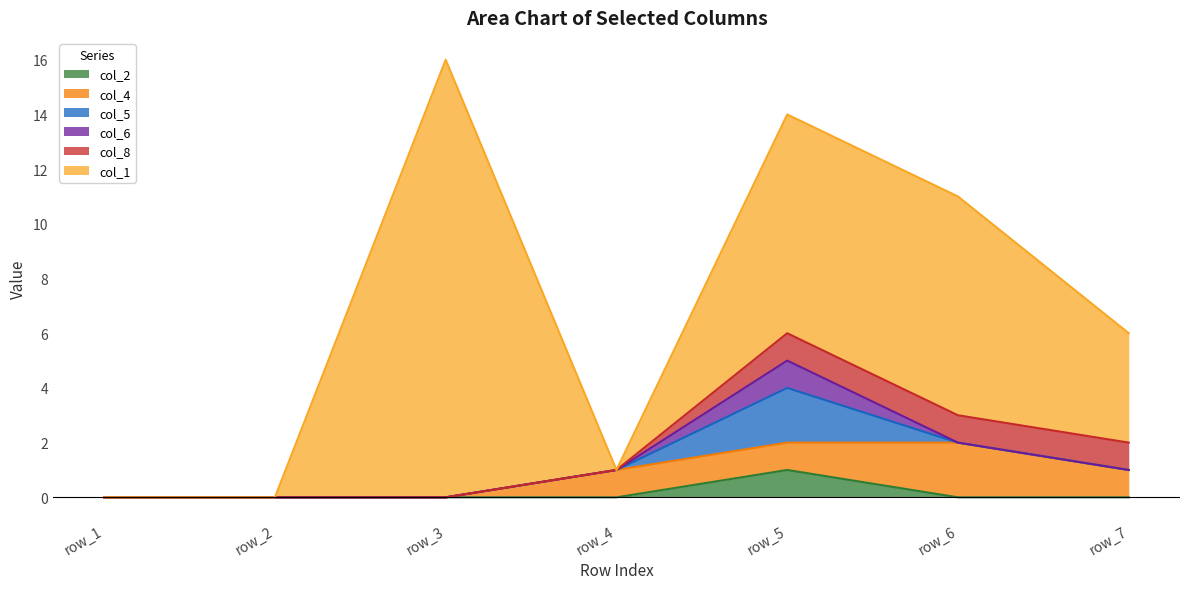

True or false: col_4 has a value of 1.6 at row_4.

False